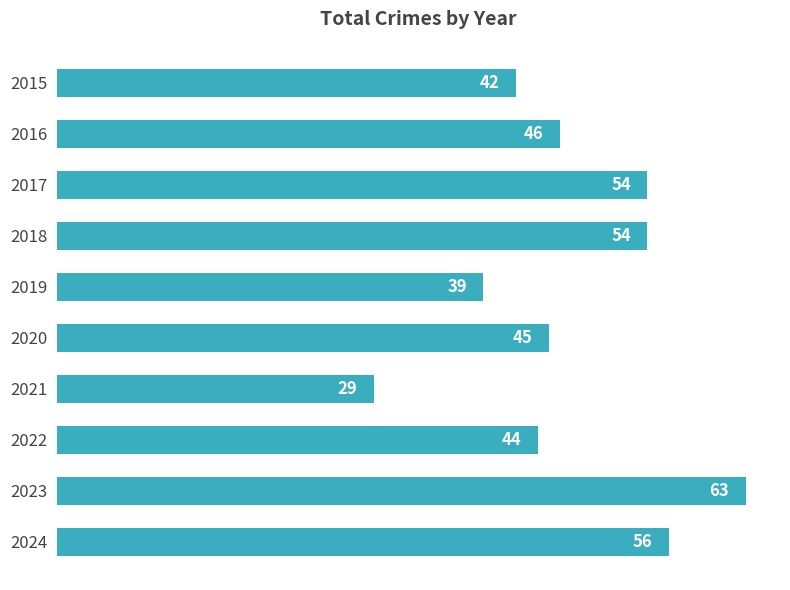

What is the change in value from 2018 to 2022?

-10